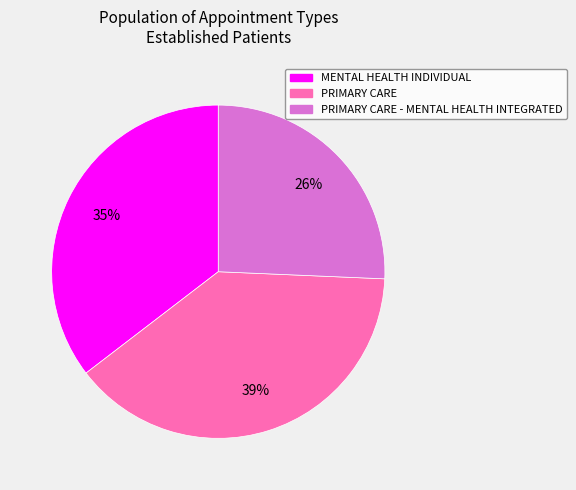

Is there a majority slice in this chart?

No